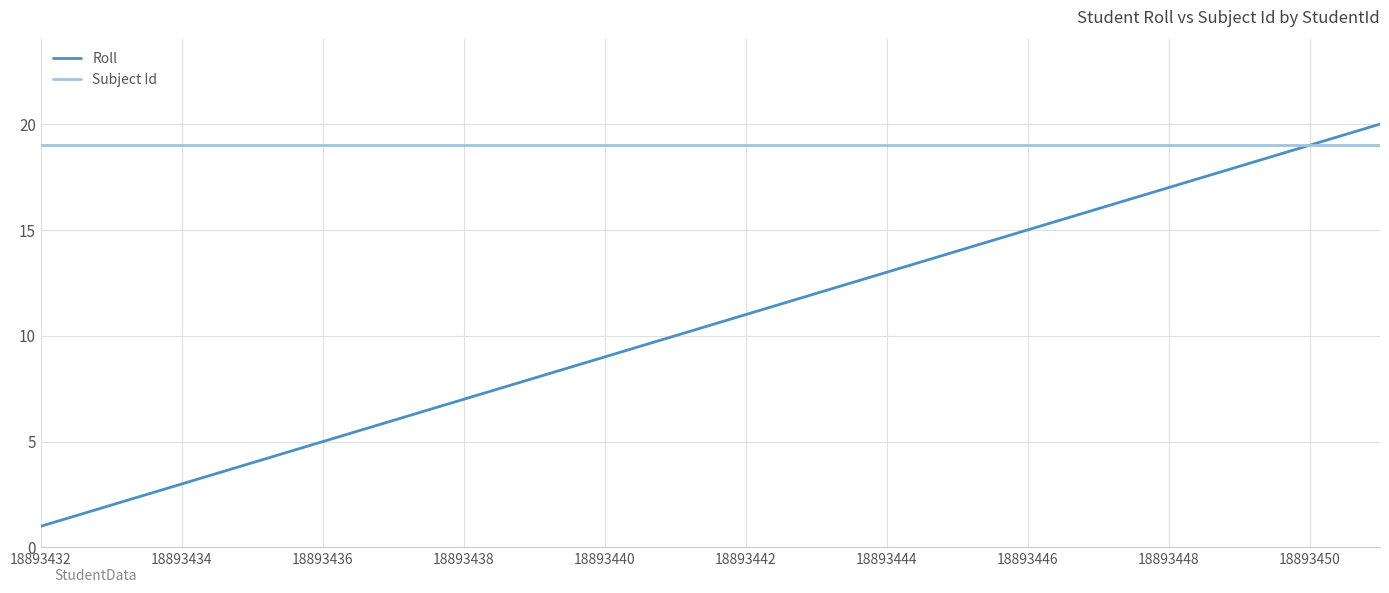

Which series has the largest range (max minus min)?

Roll